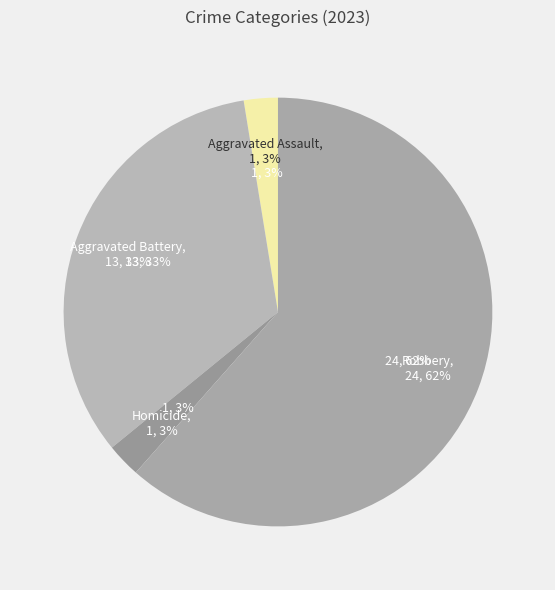

What portion of the pie excludes Aggravated Battery?

66.7%